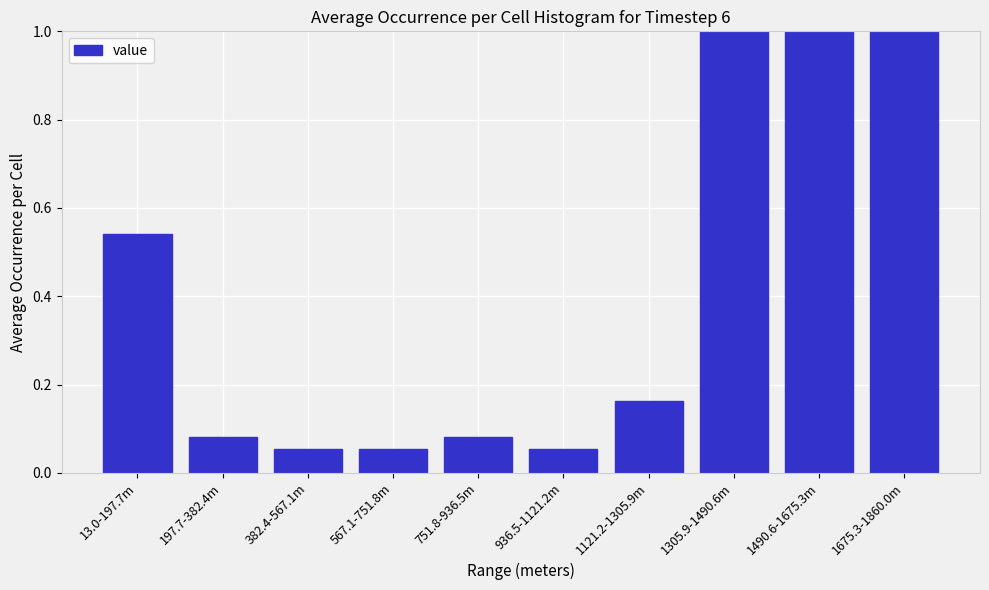

What is the change in value from 197.7-382.4m to 1490.6-1675.3m?

+0.9